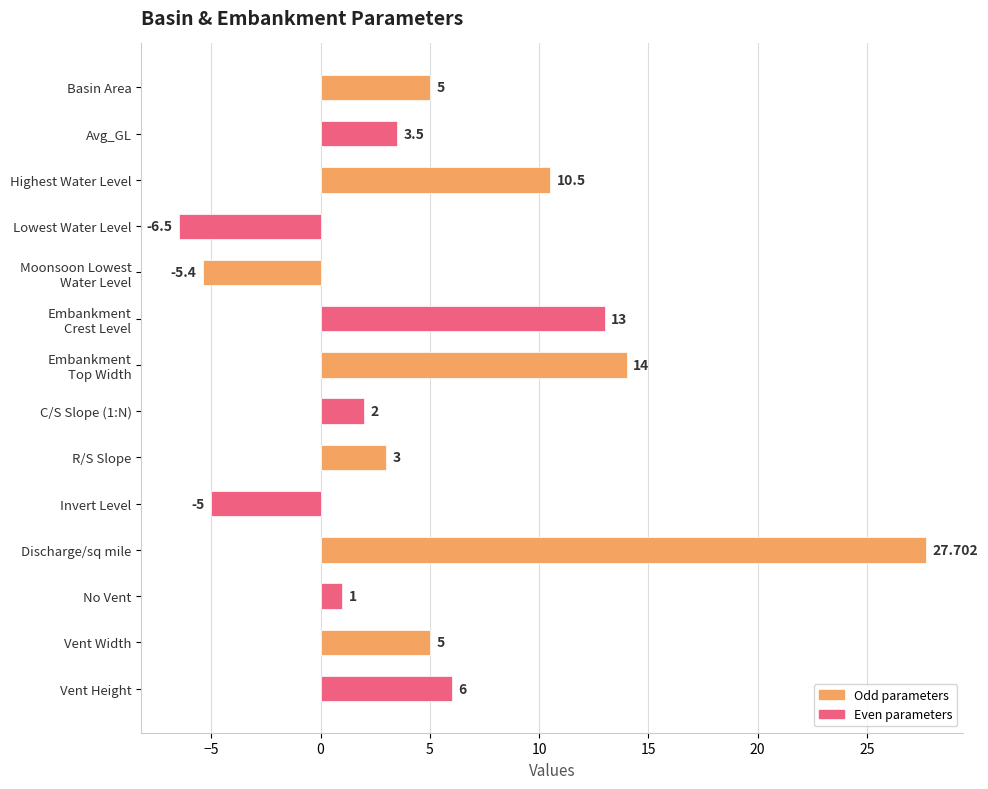

Which category has the lowest value across all series?

Lowest Water Level